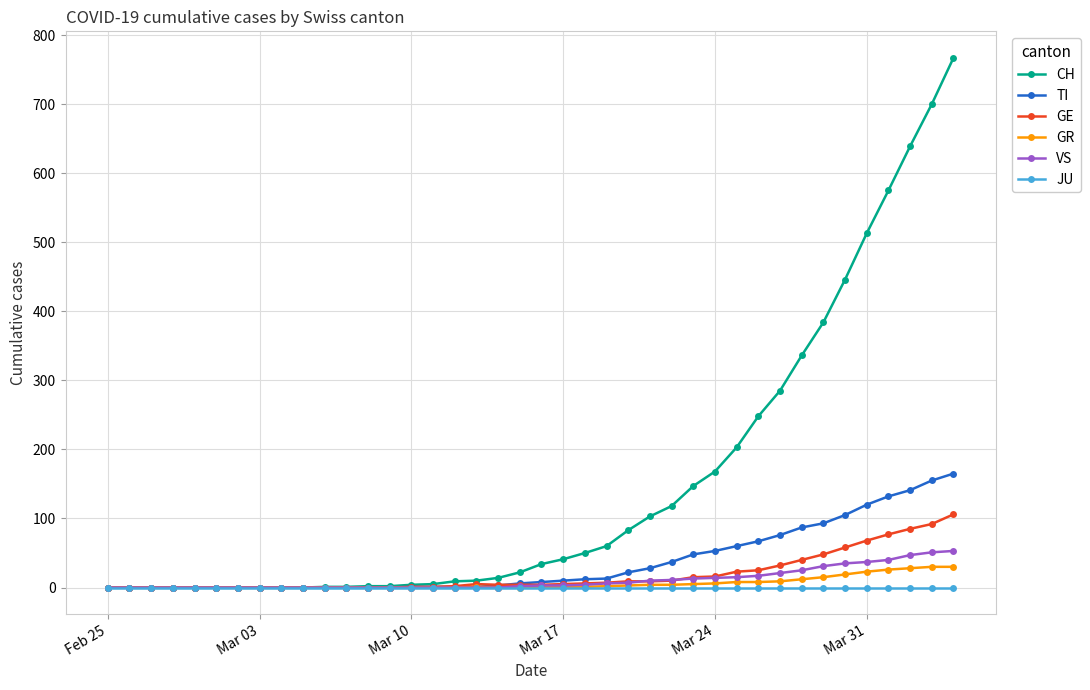

What is the highest value of the GE series?

106